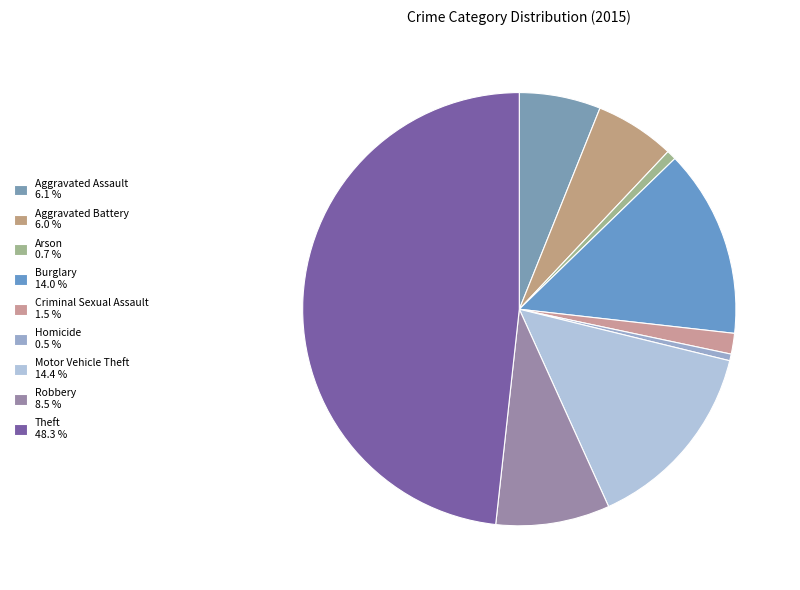

What percentage is the Aggravated Assault slice, to the nearest percent?

6%